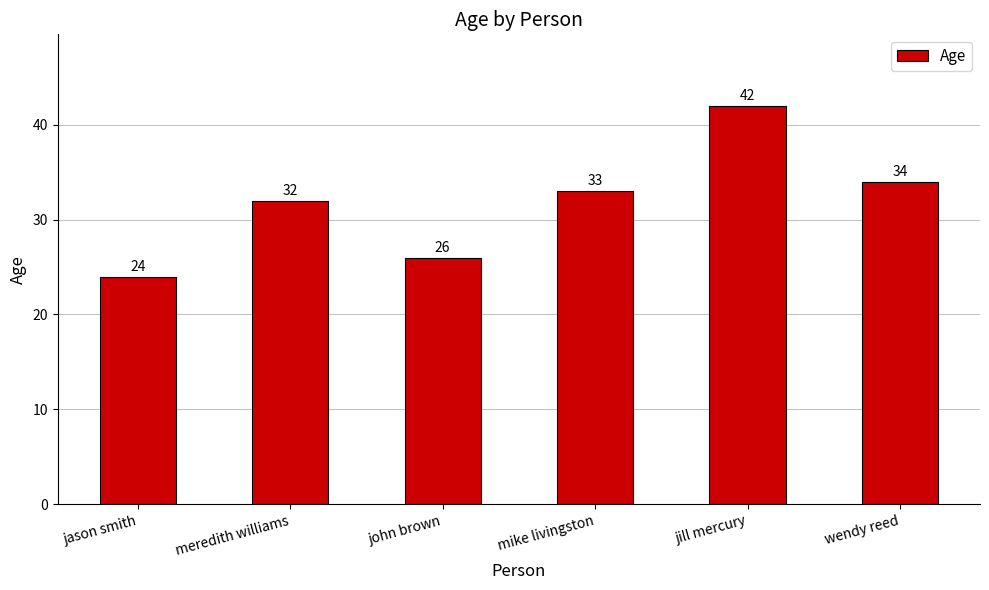

List the labels in order of value, largest first.

jill mercury, wendy reed, mike livingston, meredith williams, john brown, jason smith